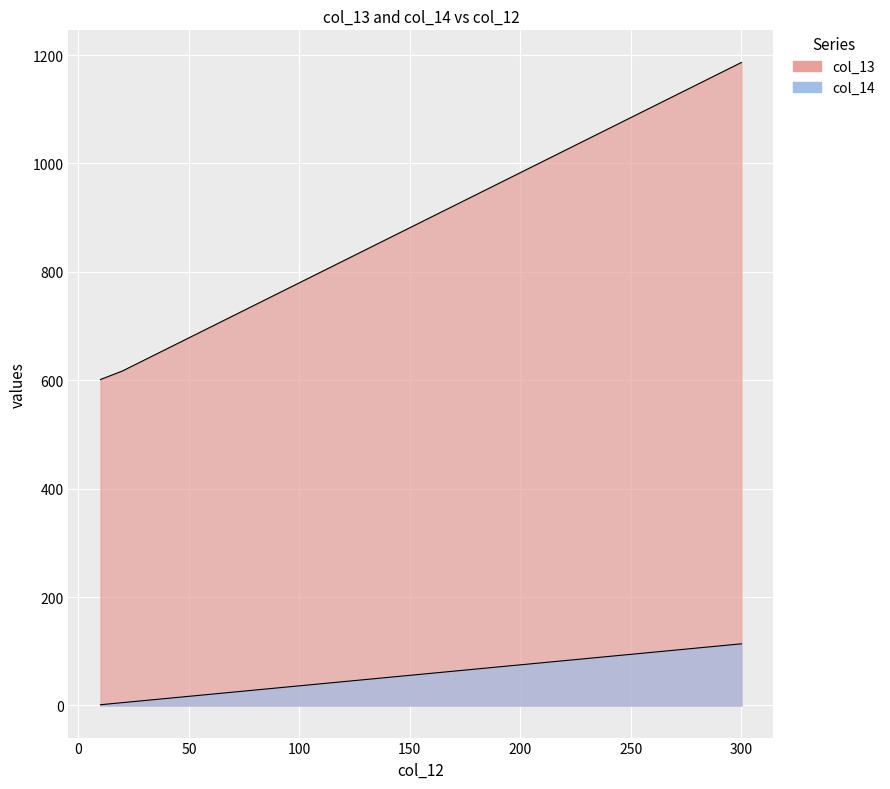

Reading right to left, list all the values displayed in this chart.

col_13: 1186.4	1166.0	1145.7	1125.4	1105.1	1084.7	1064.4	1044.1	1023.8	1003.4	983.1	962.8	942.4	922.1	901.8	881.5	861.1	840.8	820.5	800.2	779.8	759.5	739.2	718.9	698.5	678.2	657.9	637.6	617.2	601.4
col_14: 113.7	109.8	105.9	102.0	98.2	94.3	90.4	86.5	82.7	78.8	74.9	71.0	67.2	63.3	59.4	55.6	51.7	47.8	43.9	40.1	36.2	32.3	28.4	24.6	20.7	16.8	12.9	9.1	5.2	1.3